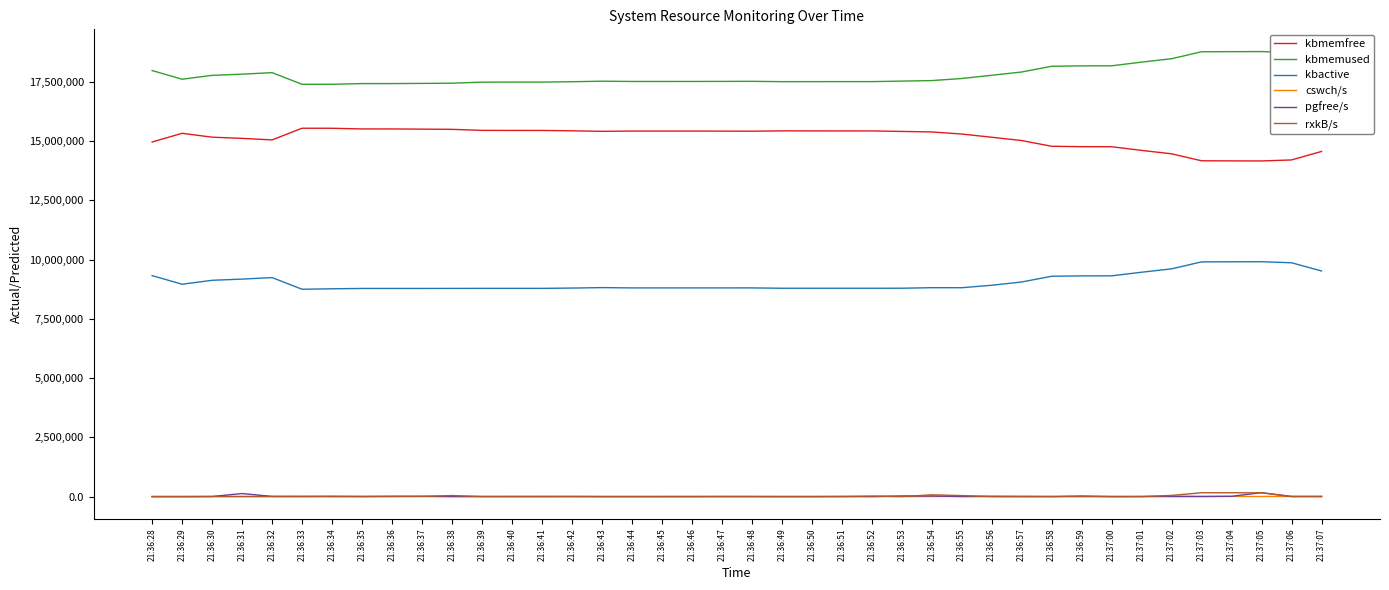

Which series has the largest total across all categories?

kbmemused